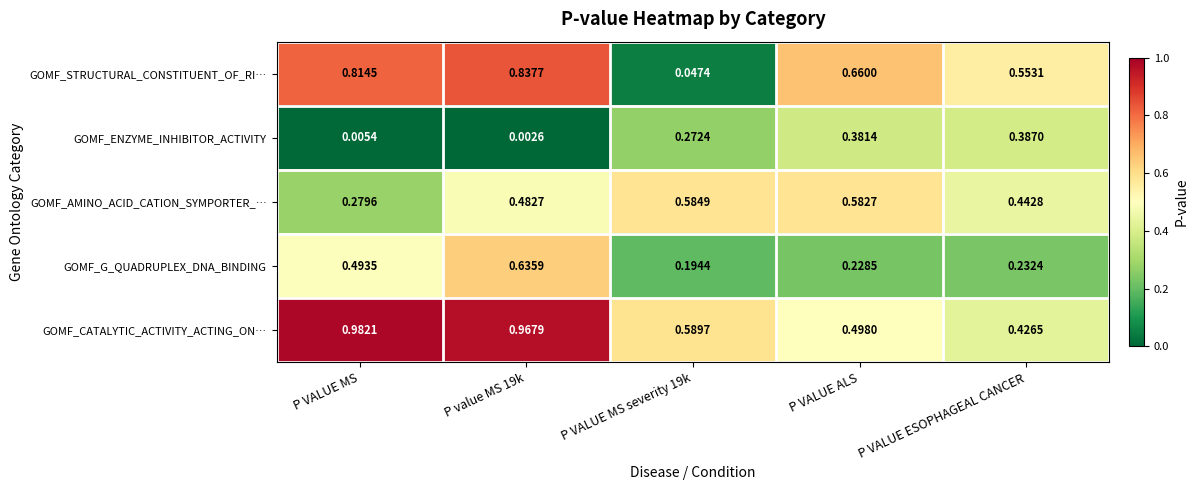

Where is GOMF_CATALYTIC_ACTIVITY_ACTING_ON… nearest to the value 0?

P VALUE ESOPHAGEAL CANCER